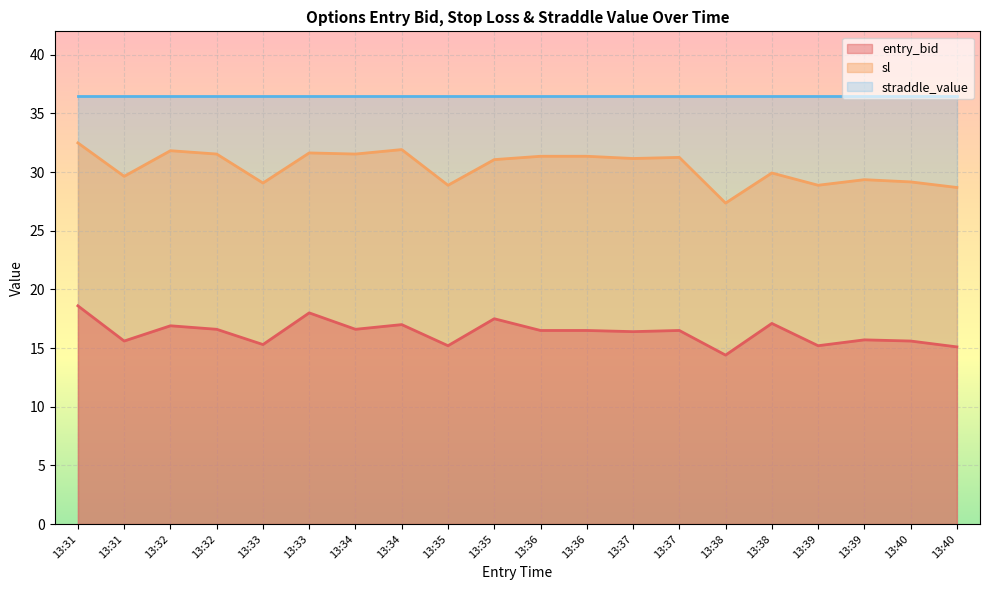

What is the difference between the maximum and minimum values in the entry_bid series?

4.2